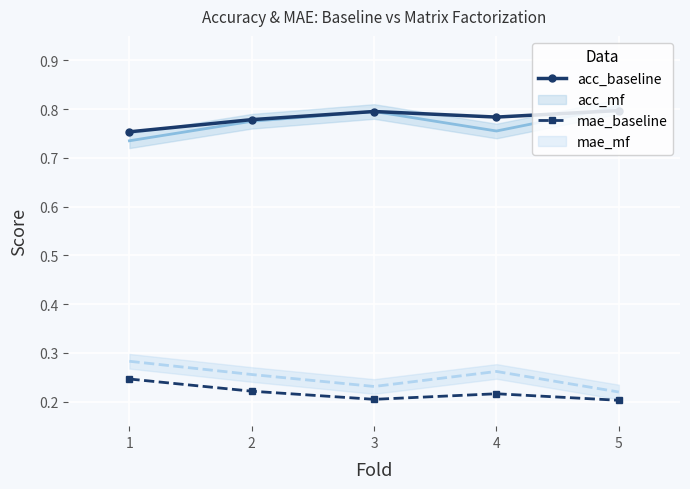

At how many categories does at least one series exceed 0?

5